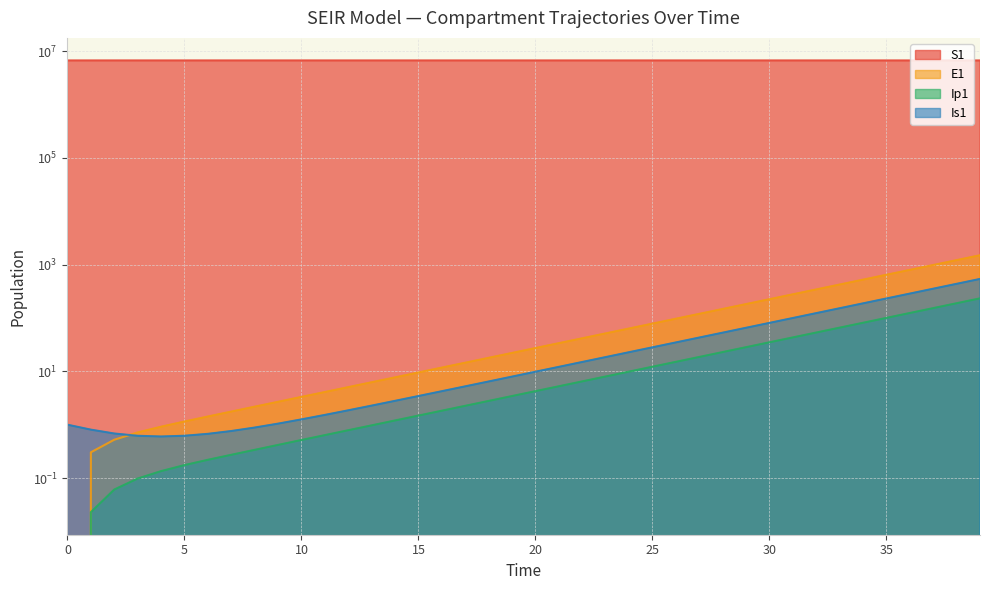

How many data points does each series have?

40